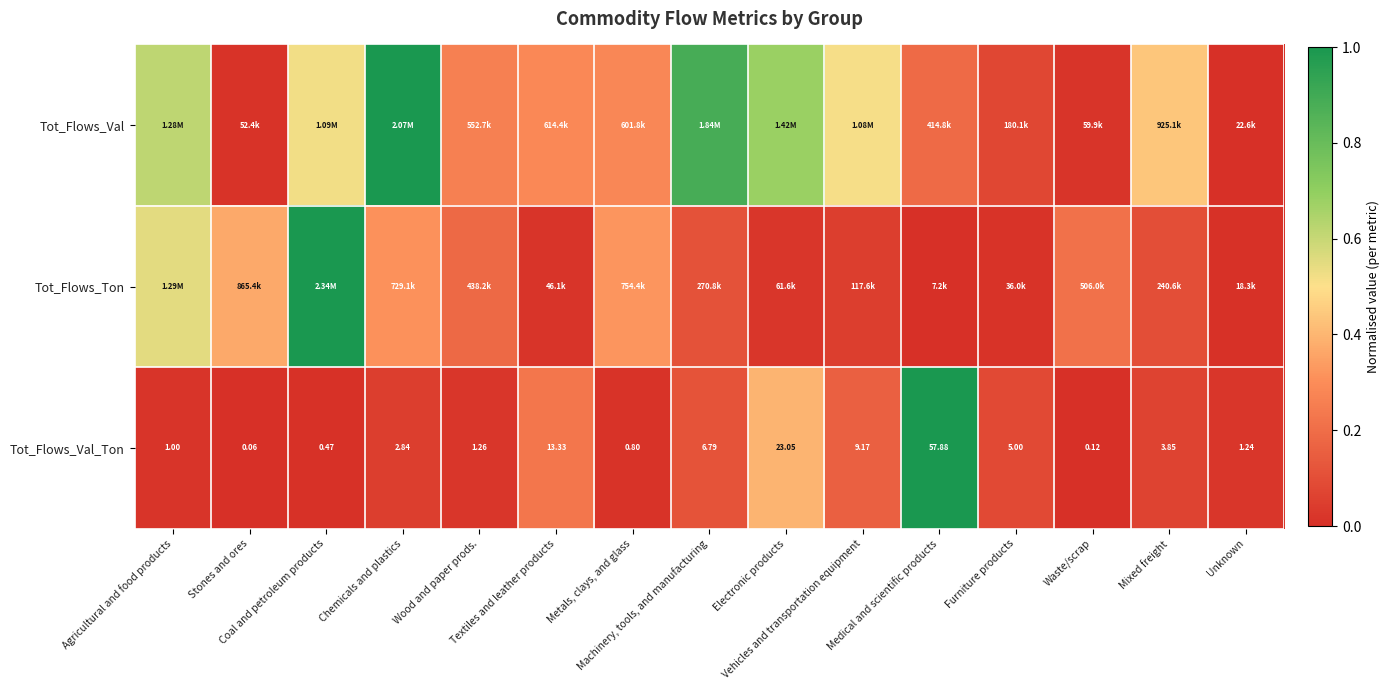

Which category has the lowest value across all series?

Unknown